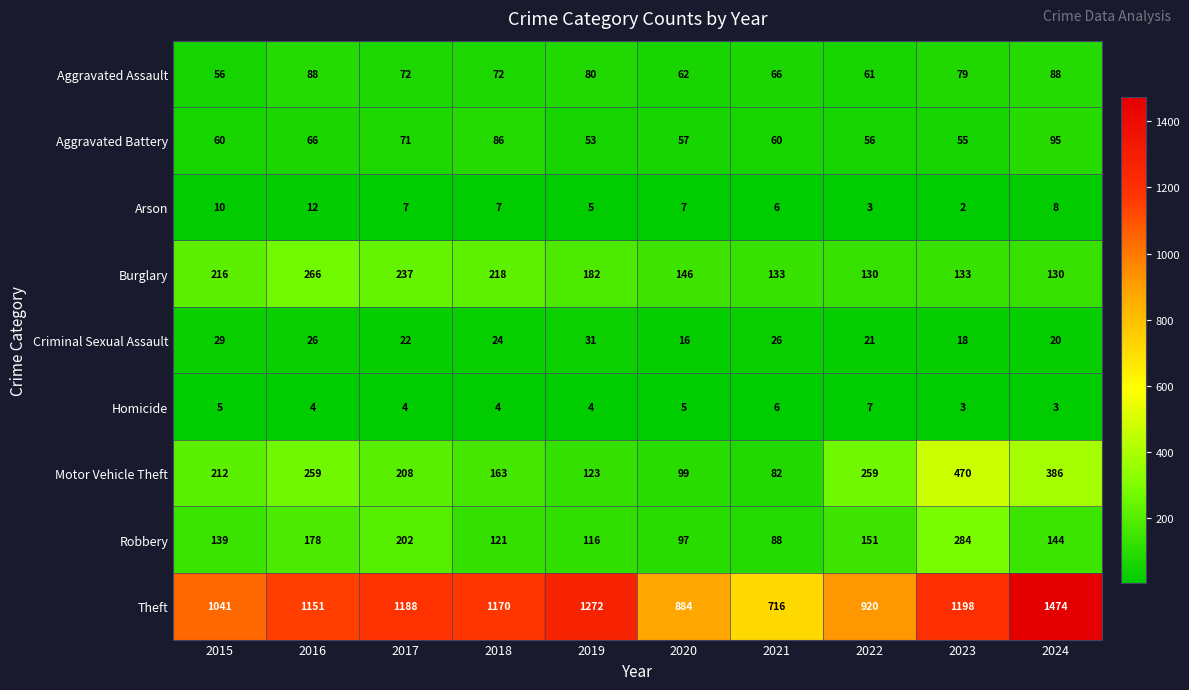

What is the difference between the Criminal Sexual Assault values at 2017 and 2021?

4